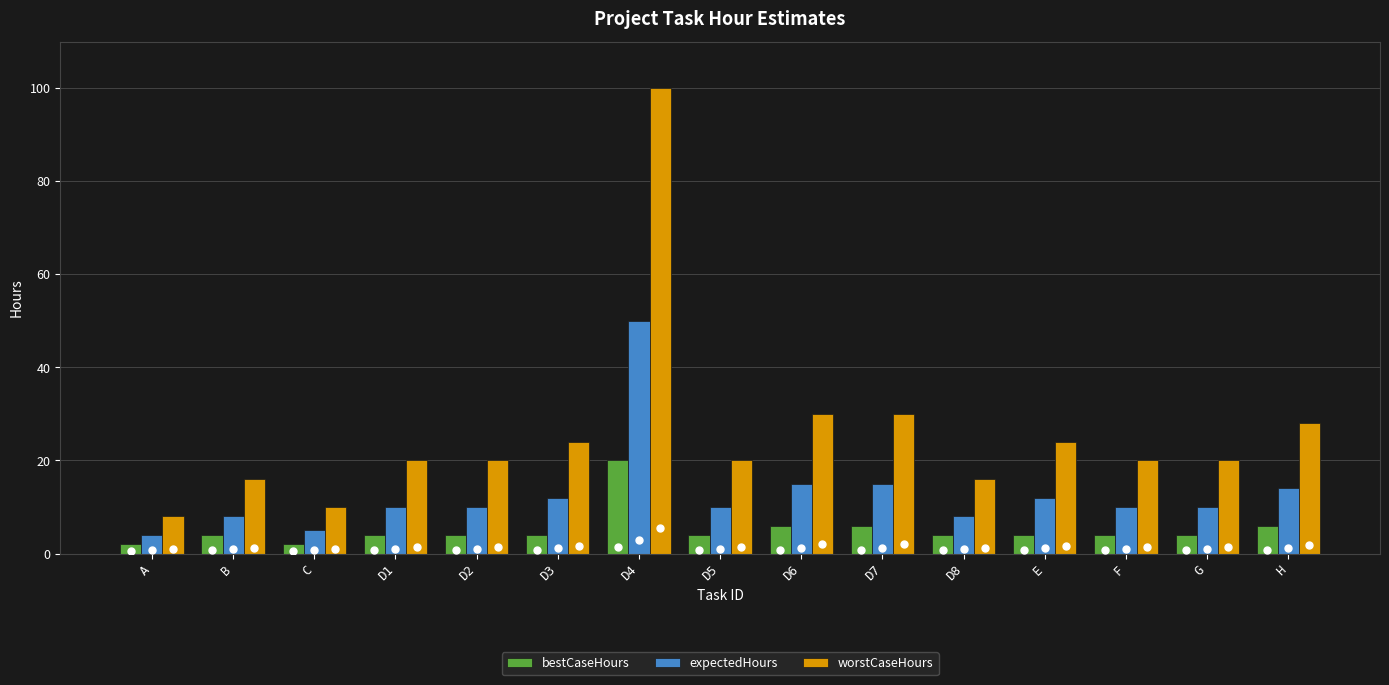

How many categories are shown in the chart?

15